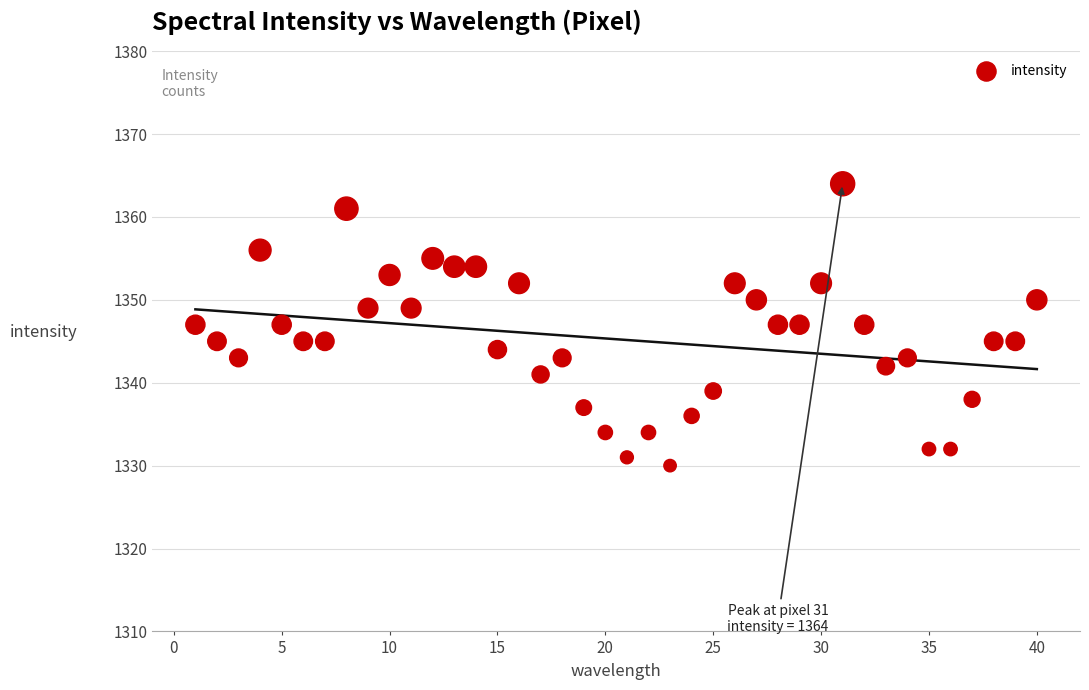

What is the range of Y values (max minus min)?

34